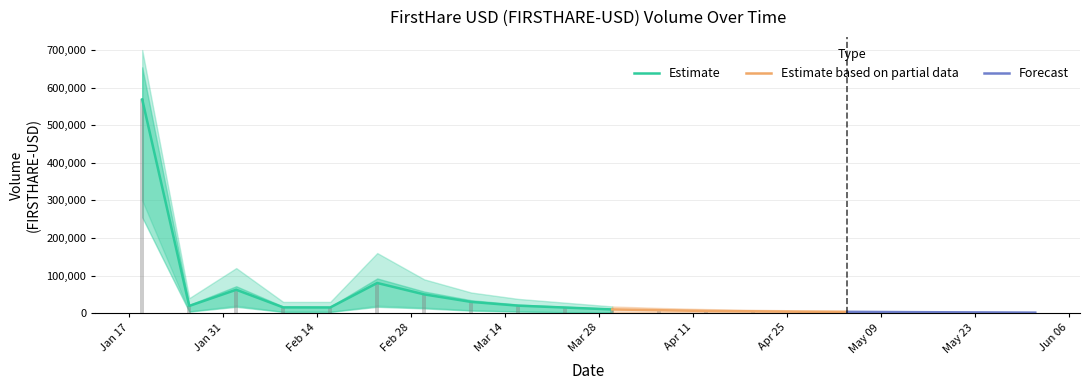

What is the total value across all series at 2022-04-27?

4000